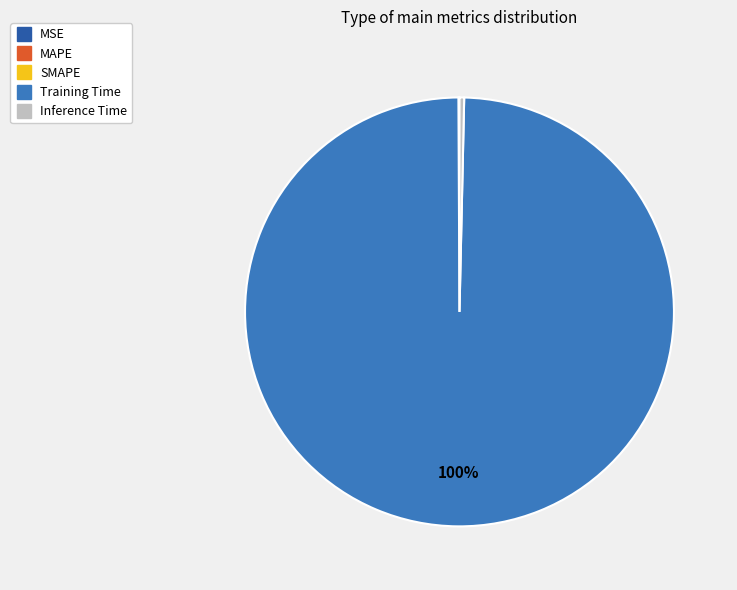

True or false: Training Time accounts for 100% of the total.

True